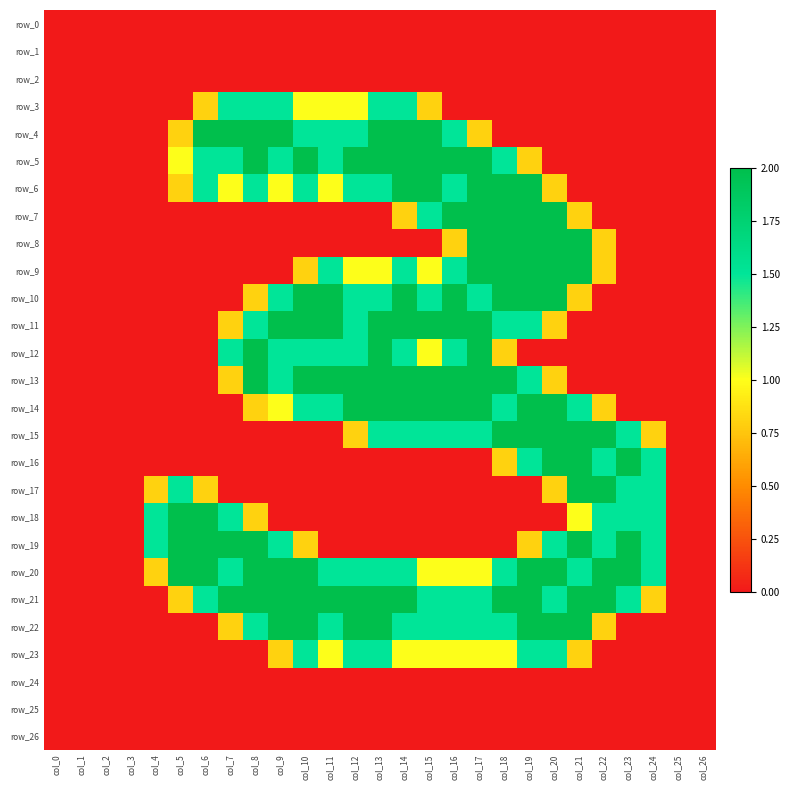

The value of row_15 at col_1 is -0.7. True or false?

False